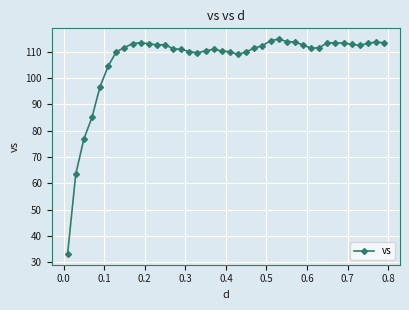

True or false: the data has more than 0 interior local peaks.

True